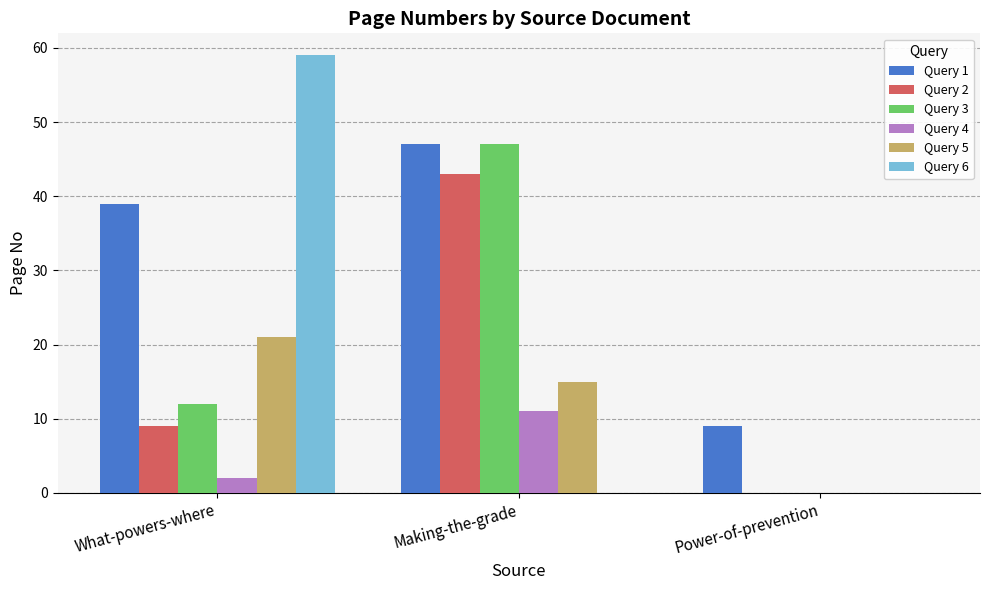

What is the sum of all Query 1 values?

95